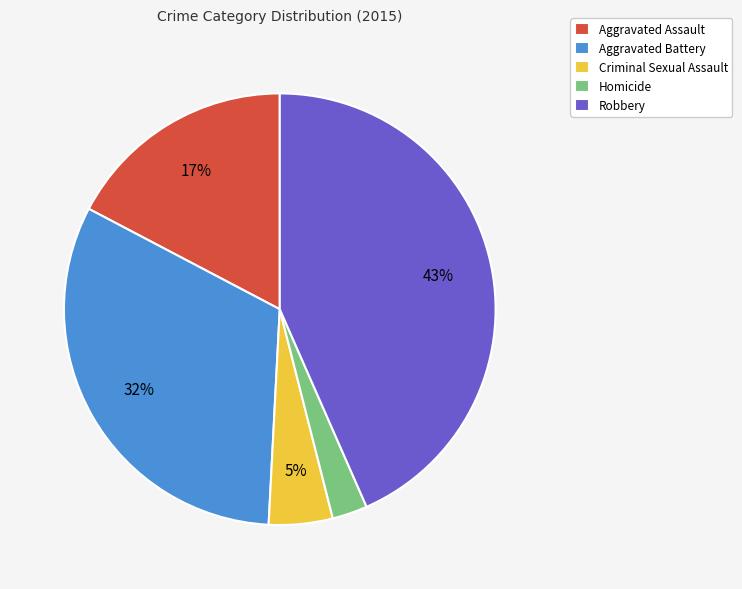

Is the sum of Homicide and Robbery greater than half?

No